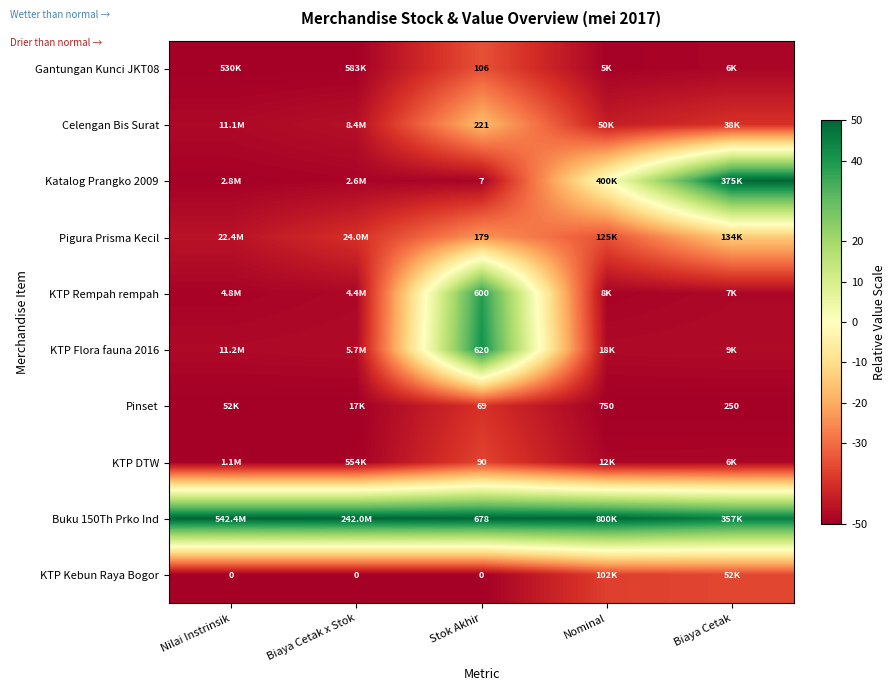

Is the value of Pinset at Biaya Cetak x Stok greater than the value of Buku 150Th Prko Ind at Biaya Cetak x Stok?

No